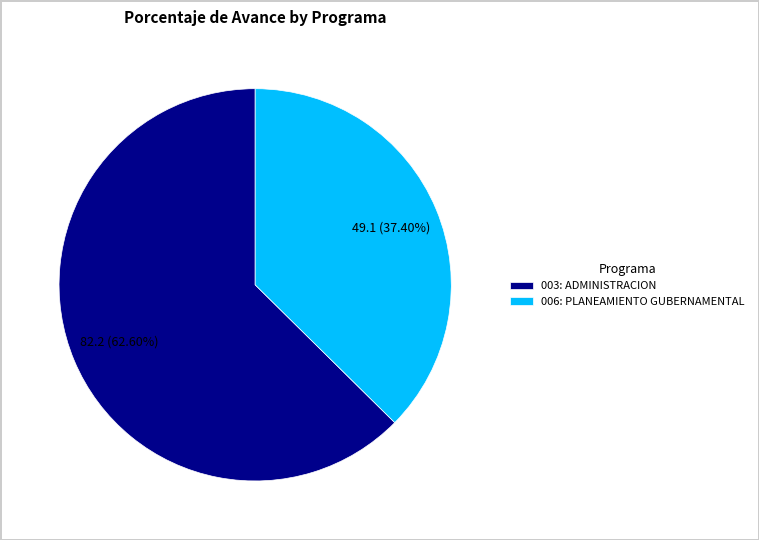

Which has a higher value, 006: PLANEAMIENTO GUBERNAMENTAL or 003: ADMINISTRACION?

003: ADMINISTRACION